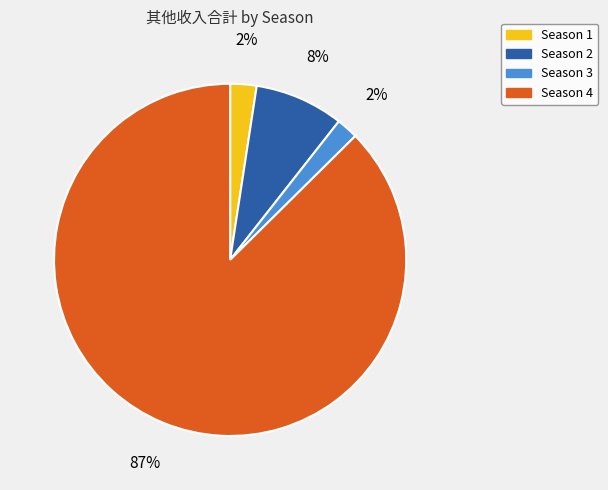

To the nearest percent, what is the average slice percentage?

25%